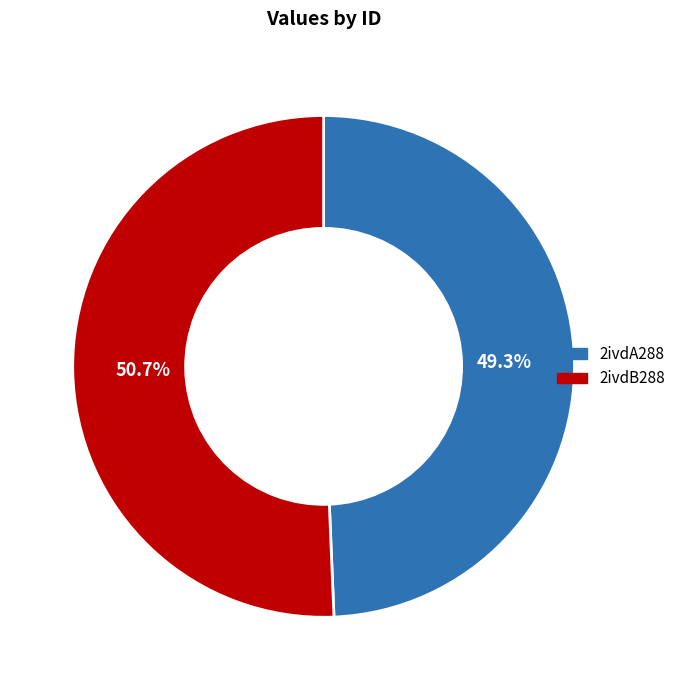

Rank the categories by value from lowest to highest.

2ivdA288, 2ivdB288